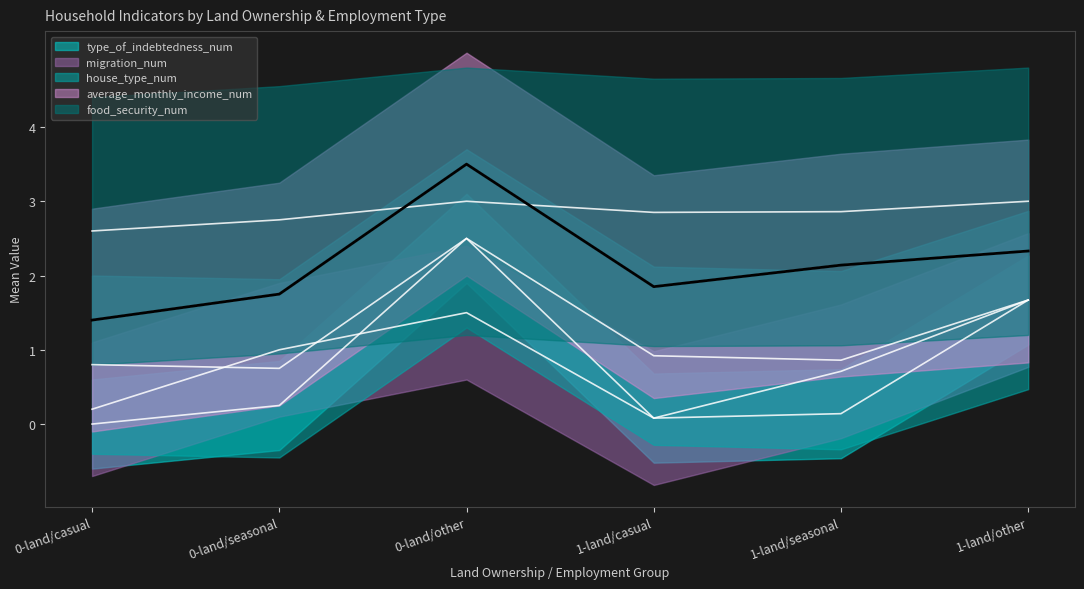

Rank the categories by food_security_num value from lowest to highest.

0-land/casual, 0-land/seasonal, 1-land/casual, 1-land/seasonal, 0-land/other, 1-land/other